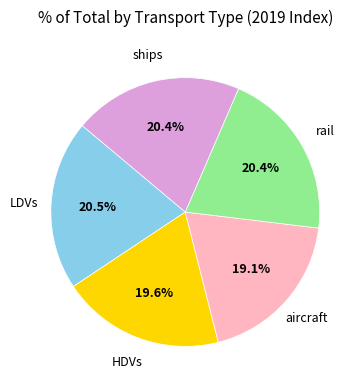

Is there any slice that represents more than half of the pie?

No